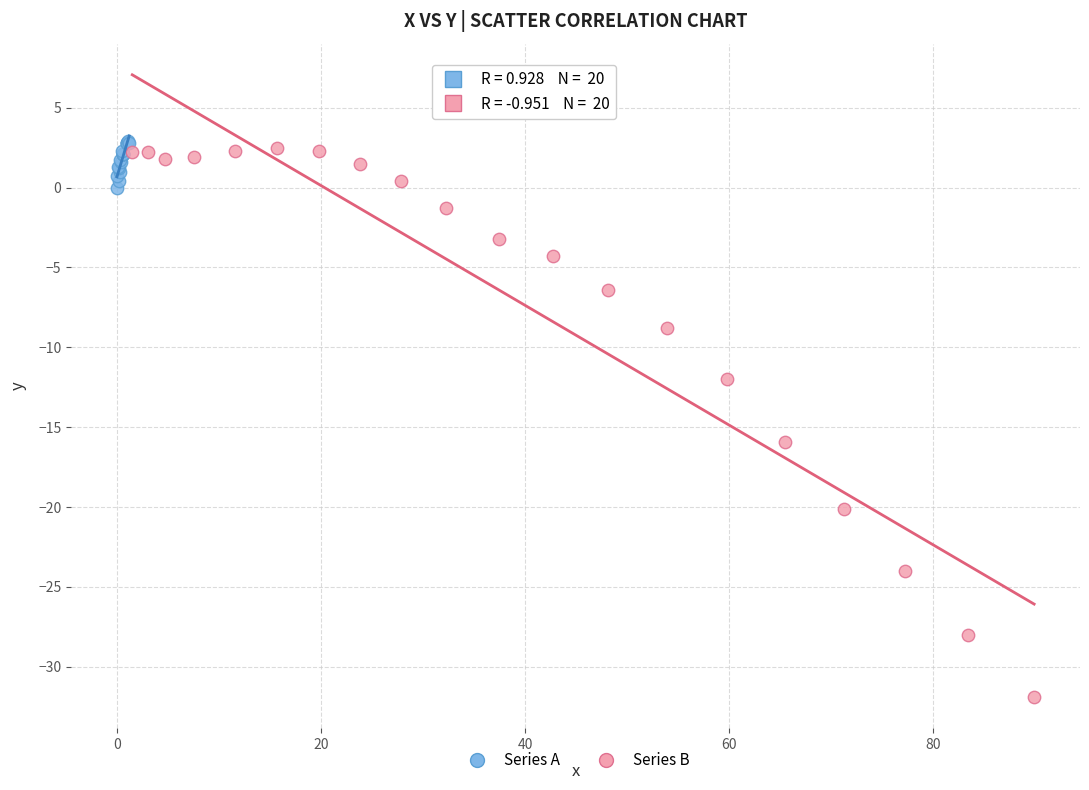

What are all the series names shown in the legend?

Series A, Series B